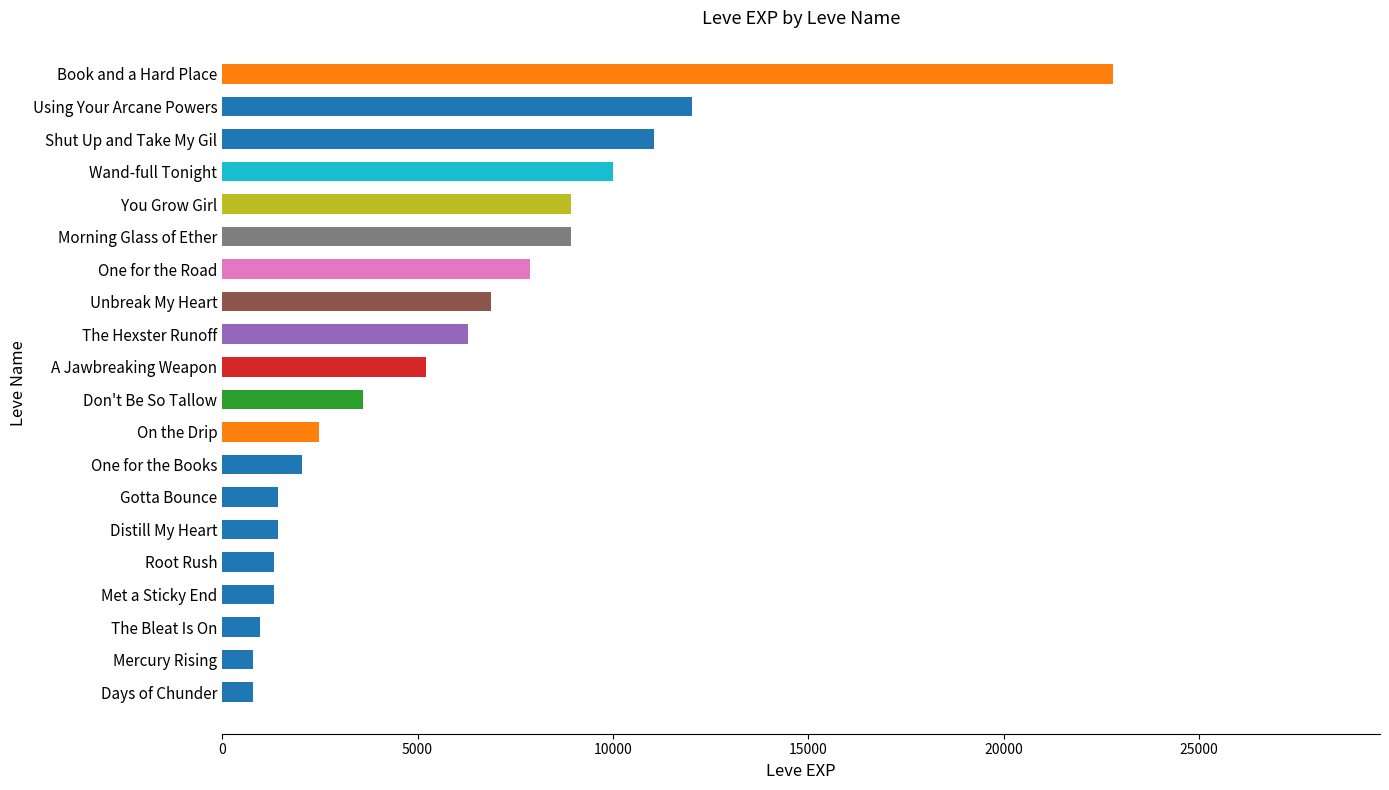

How many bars are there in total?

20